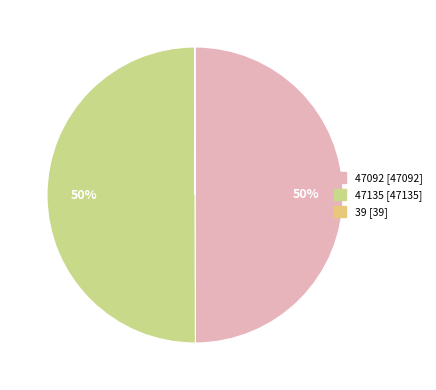

How many segments does this pie chart have?

3